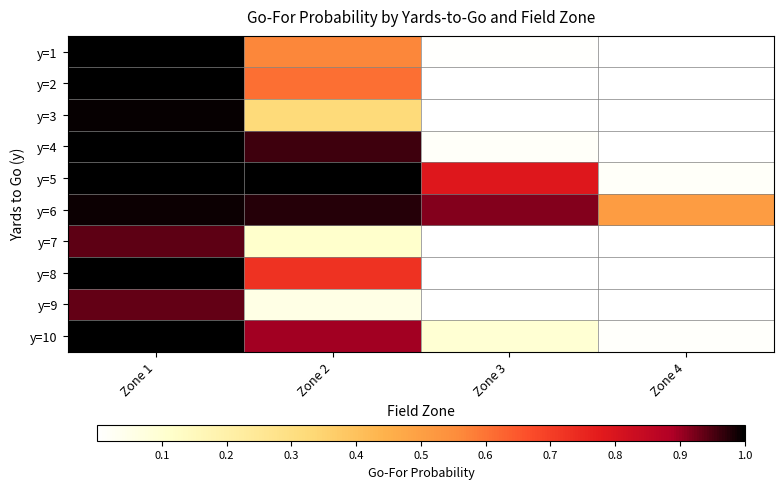

List the series in order of their peak value, lowest first.

y=9, y=7, y=6, y=3, y=1, y=2, y=4, y=5, y=8, y=10